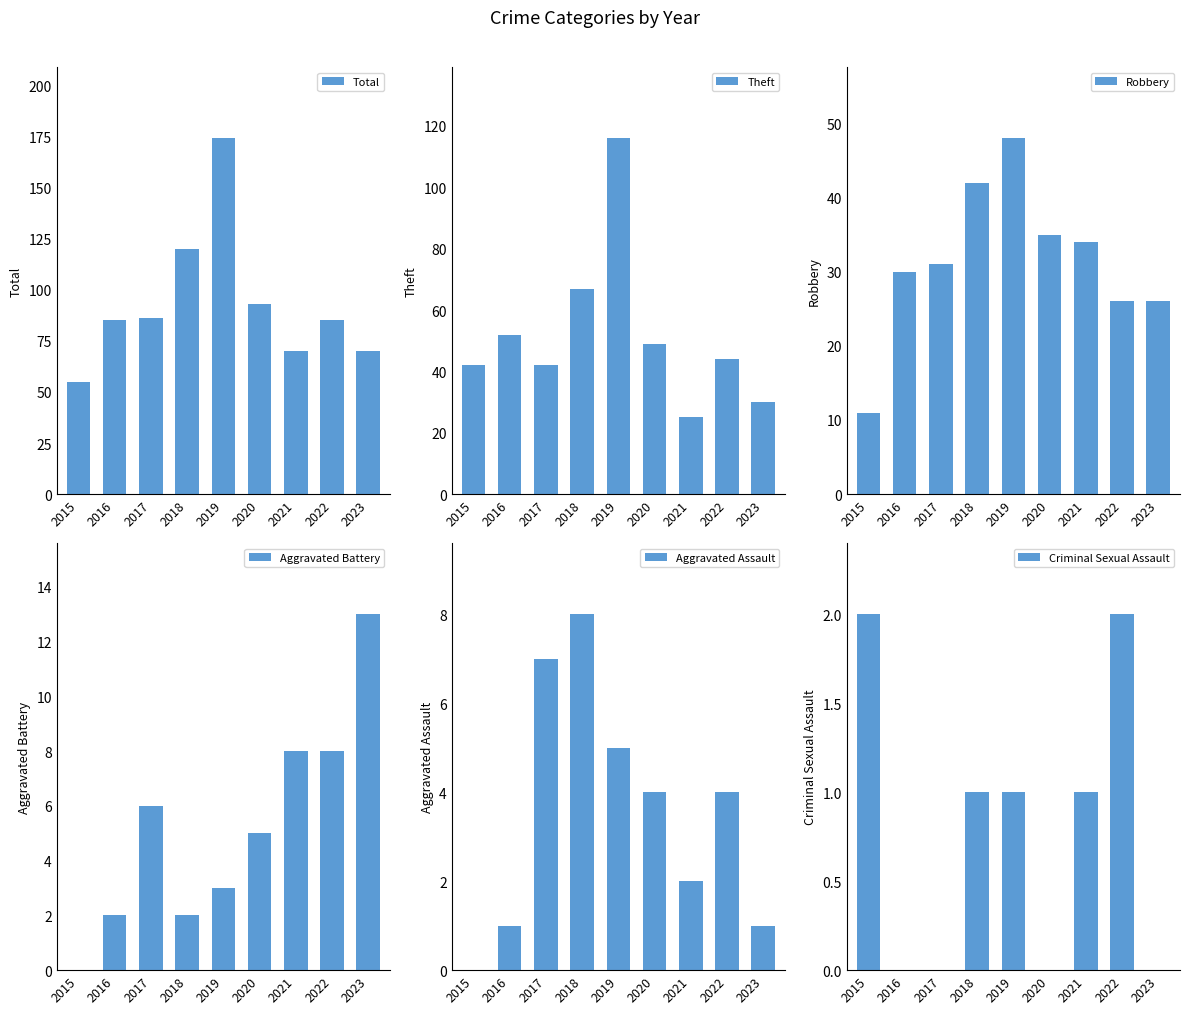

Read the Theft value at 2016.

52